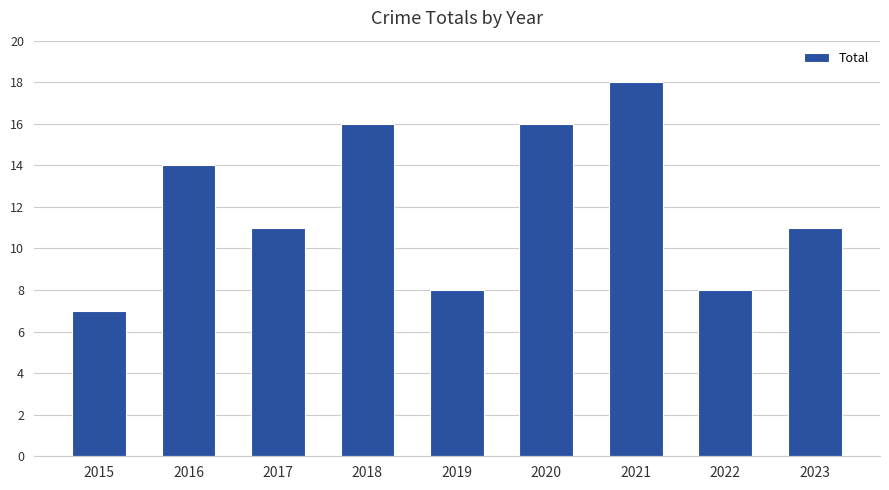

What is the sum of the values at 2018 and 2015?

23